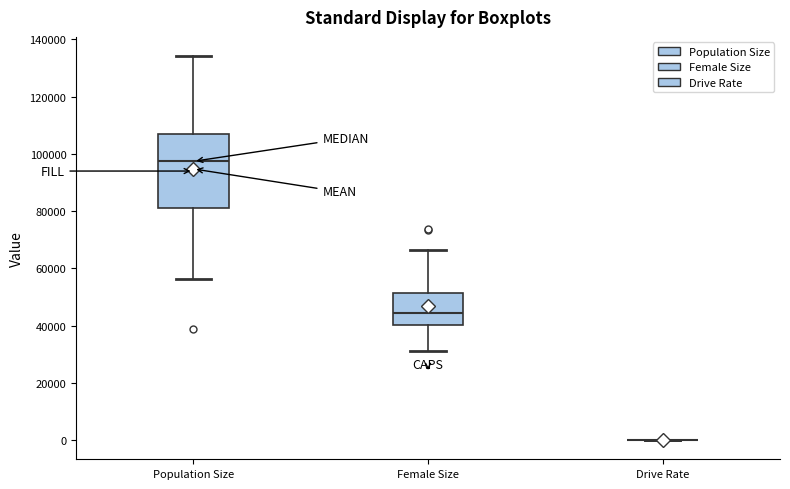

Where does the upper whisker of the box for Female Size end on the y-axis? The values are not printed on the chart, so give them approximately, as read against the axis.

66000